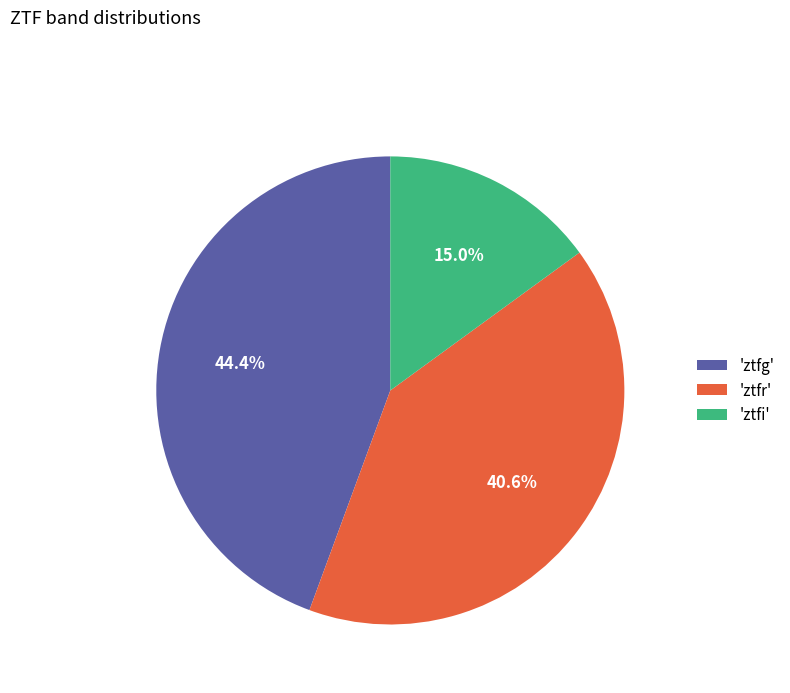

What portion of the pie excludes 'ztfg'?

55.6%